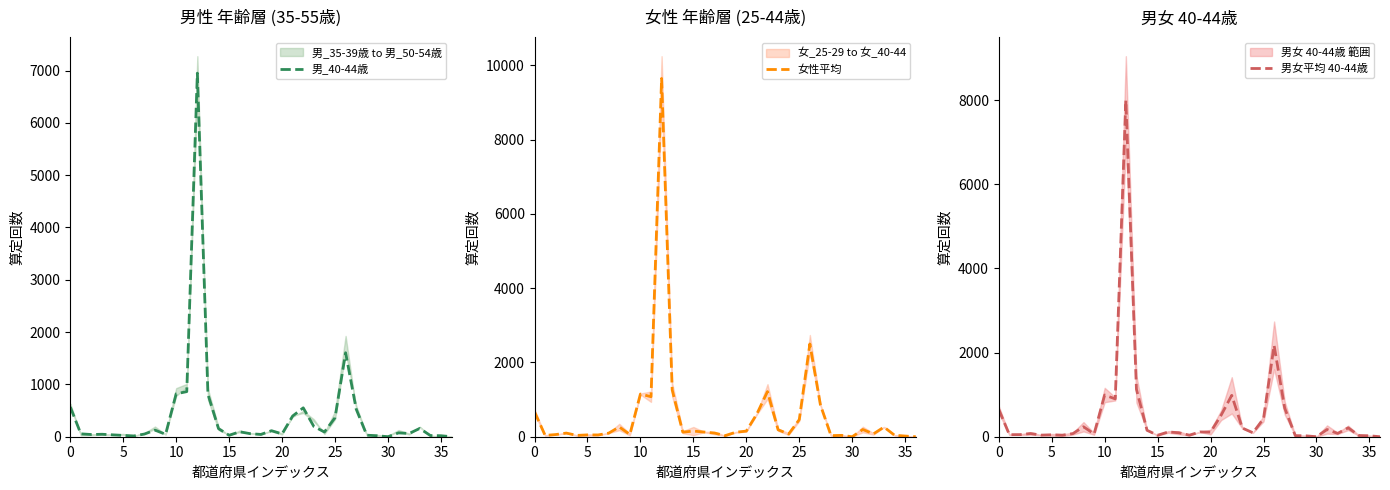

At 5, list the series in order from smallest to largest.

男_40-44歳, 男女平均 40-44歳, 女性平均